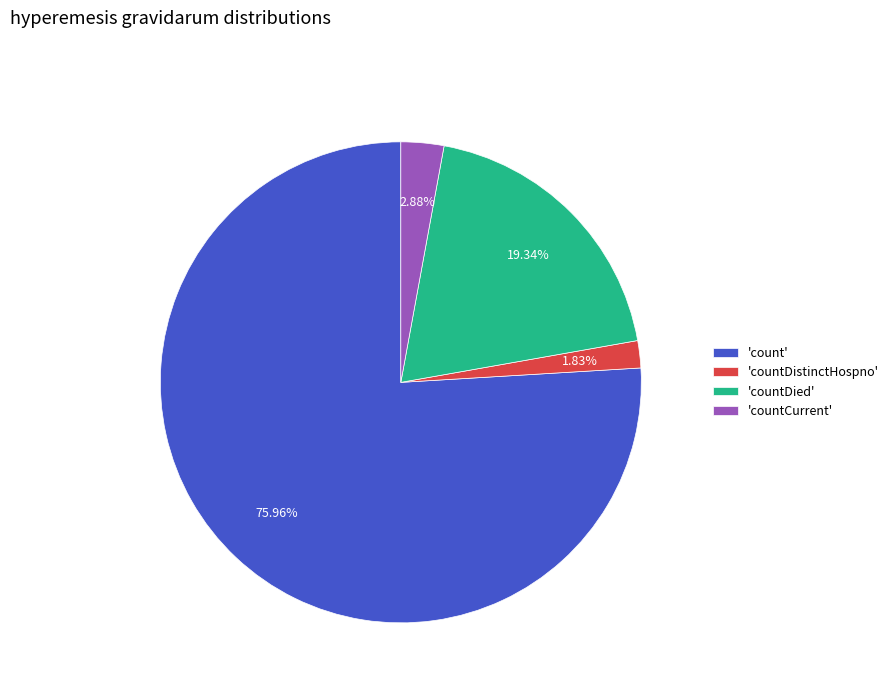

How many segments does this pie chart have?

4